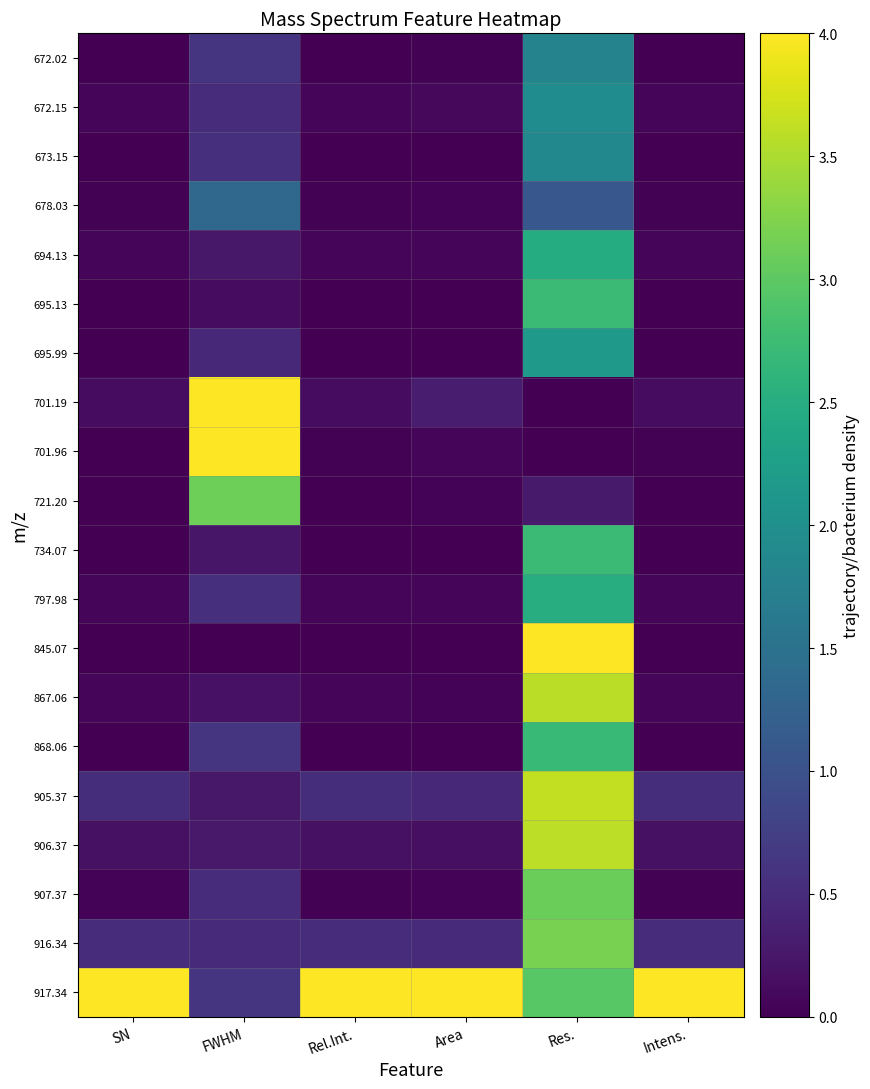

Rank the series by their maximum value, from highest to lowest.

701.96, 845.07, 917.34, 701.19, 905.37, 906.37, 867.06, 916.34, 721.20, 907.37, 734.07, 695.13, 868.06, 797.98, 694.13, 695.99, 672.15, 673.15, 672.02, 678.03